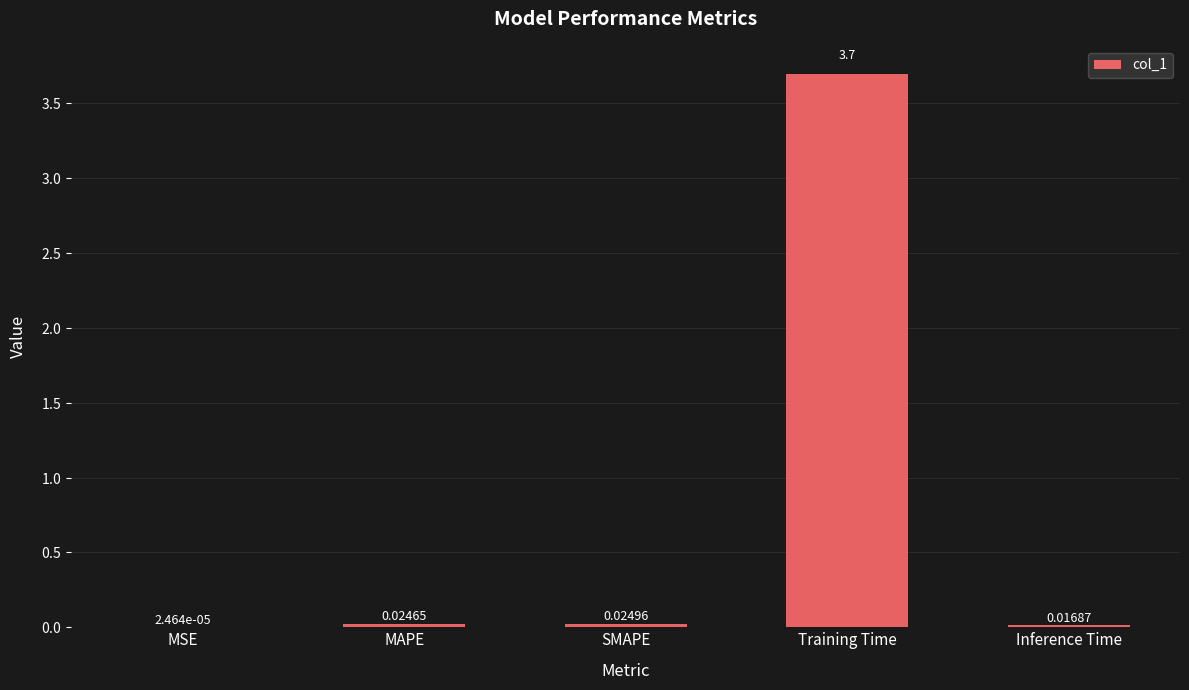

What is the sum of all values?

3.8